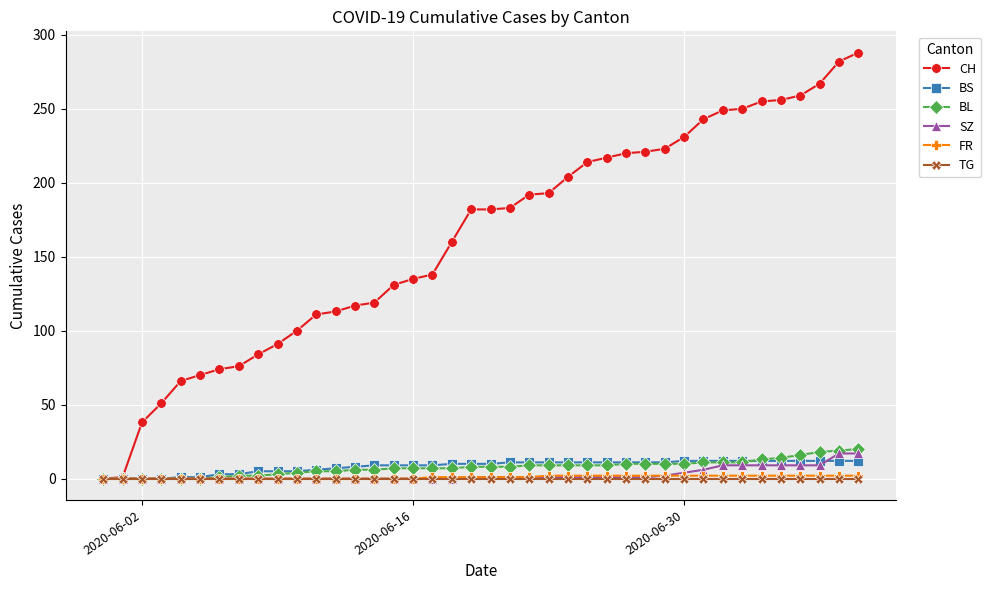

Count the number of data series in this chart.

6